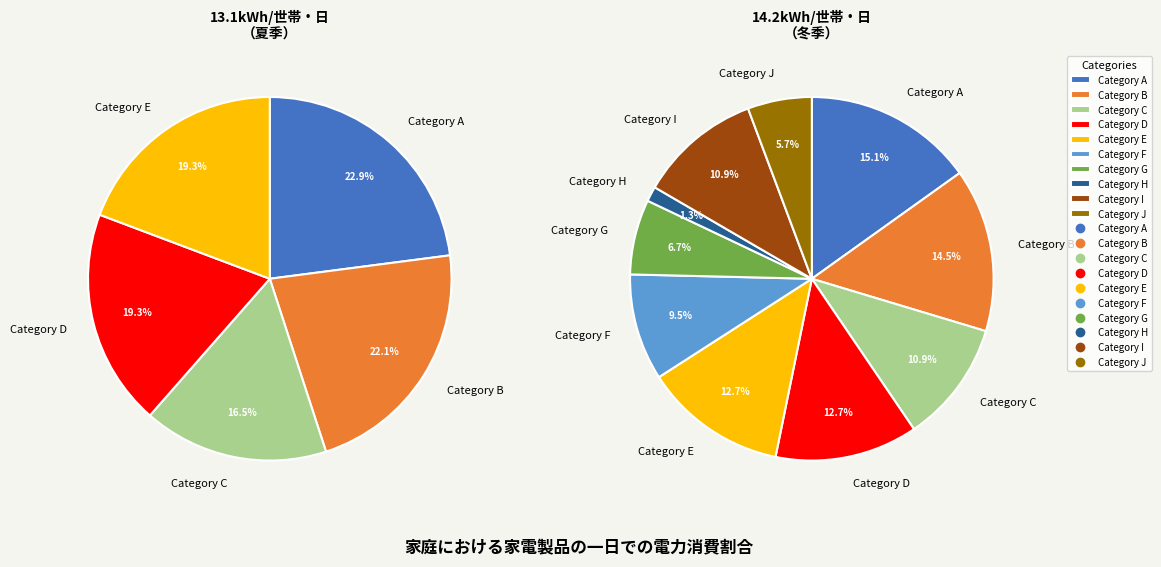

To the nearest percent, what is the difference between the largest and smallest slice percentages?

14%